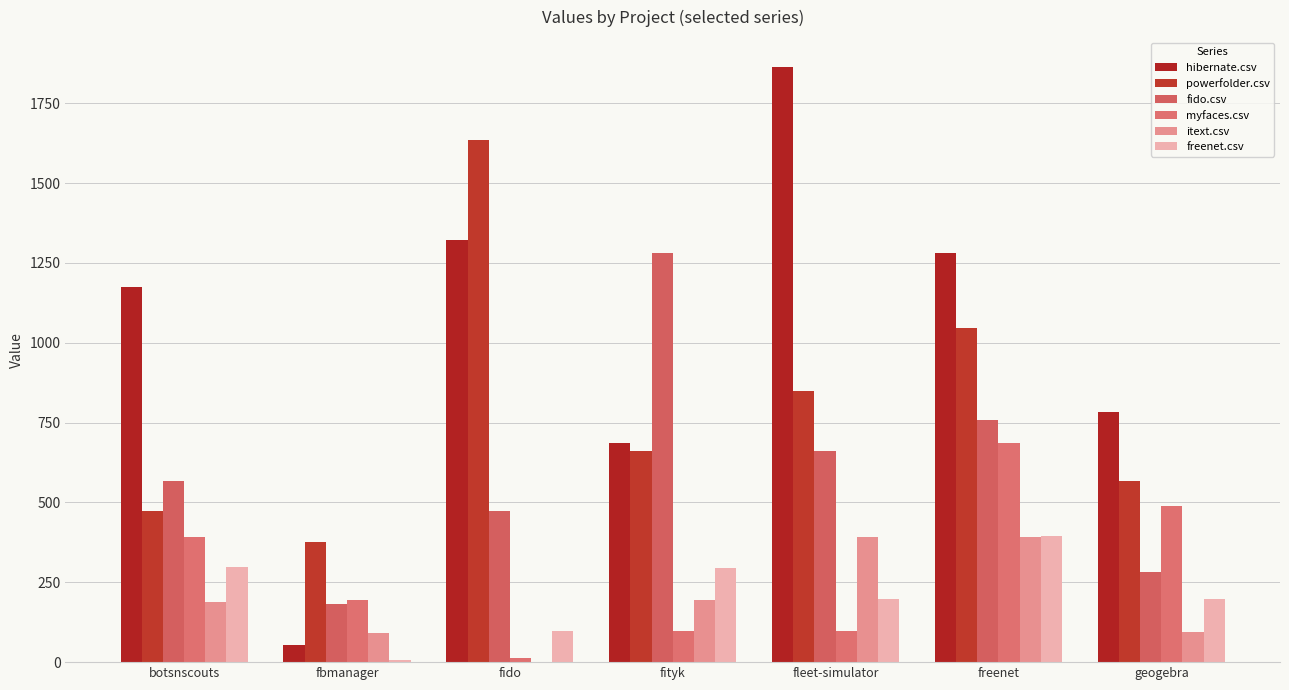

How many data points in powerfolder.csv are above 661?

4